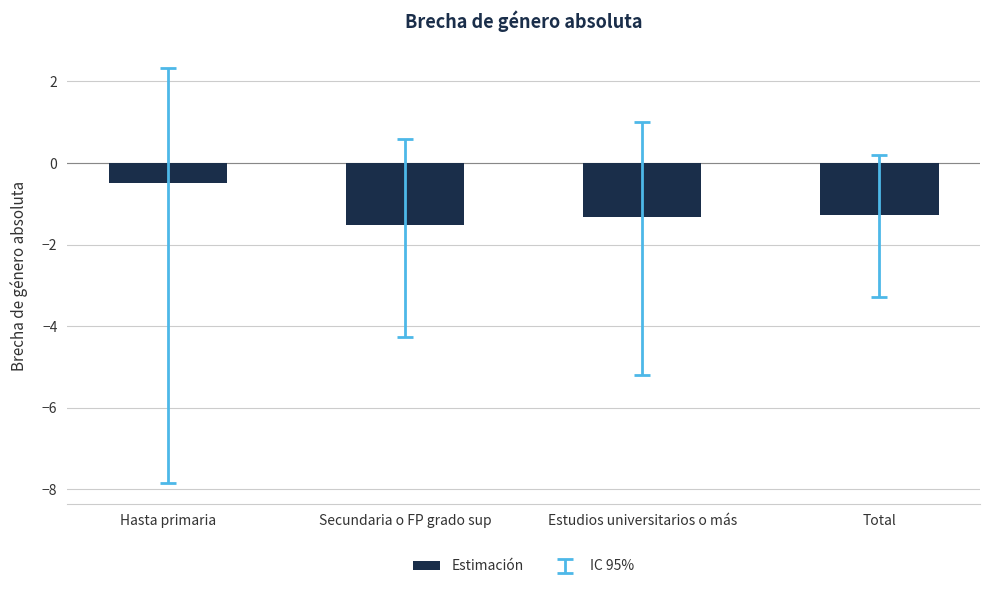

Read the value at Hasta primaria.

-0.5